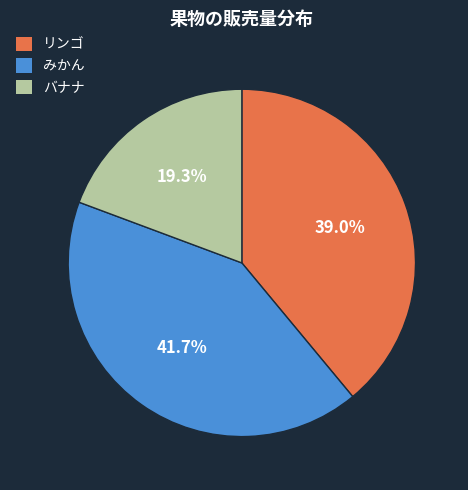

Count the number of slices in the pie.

3